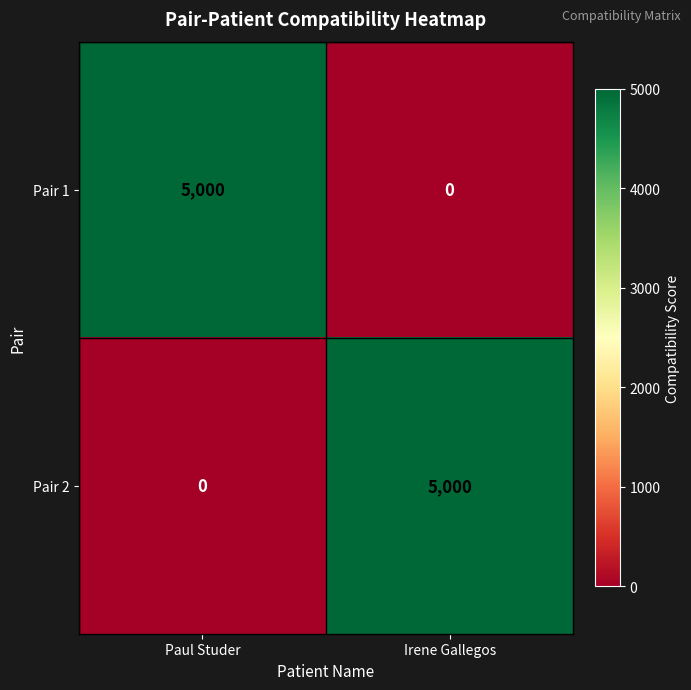

Rank the series at Irene Gallegos from lowest to highest value.

Pair 1, Pair 2